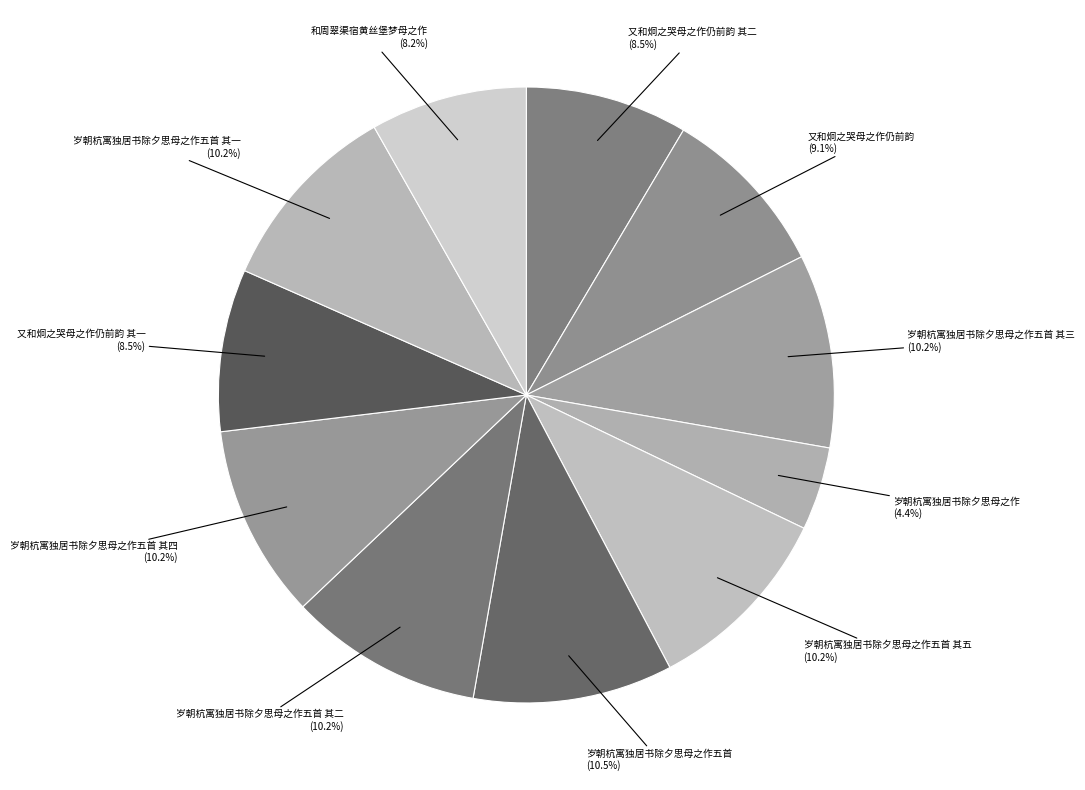

Which slice is the smallest?

岁朝杭寓独居书除夕思母之作